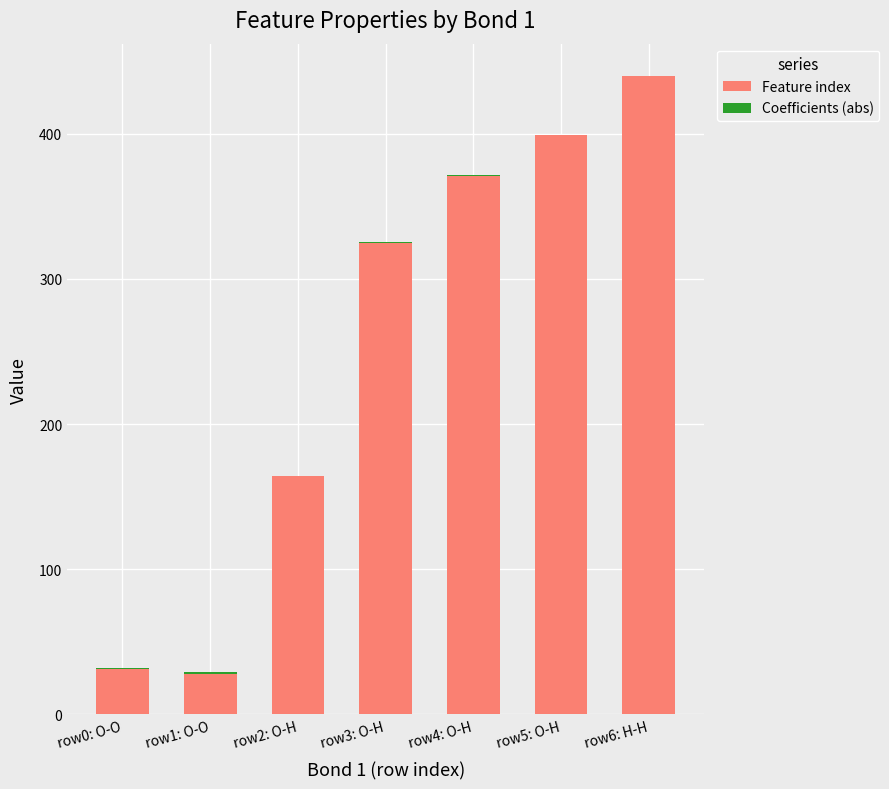

Where is Feature index nearest to the value 234?

row2: O-H